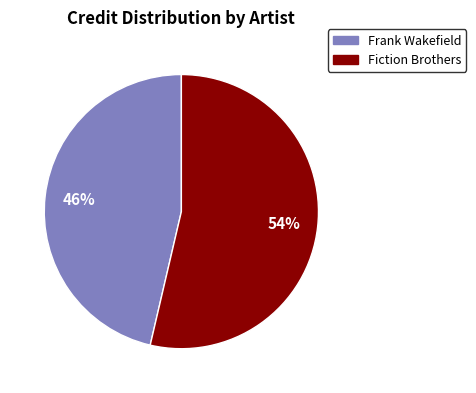

Rank the categories by value from highest to lowest.

Fiction Brothers, Frank Wakefield